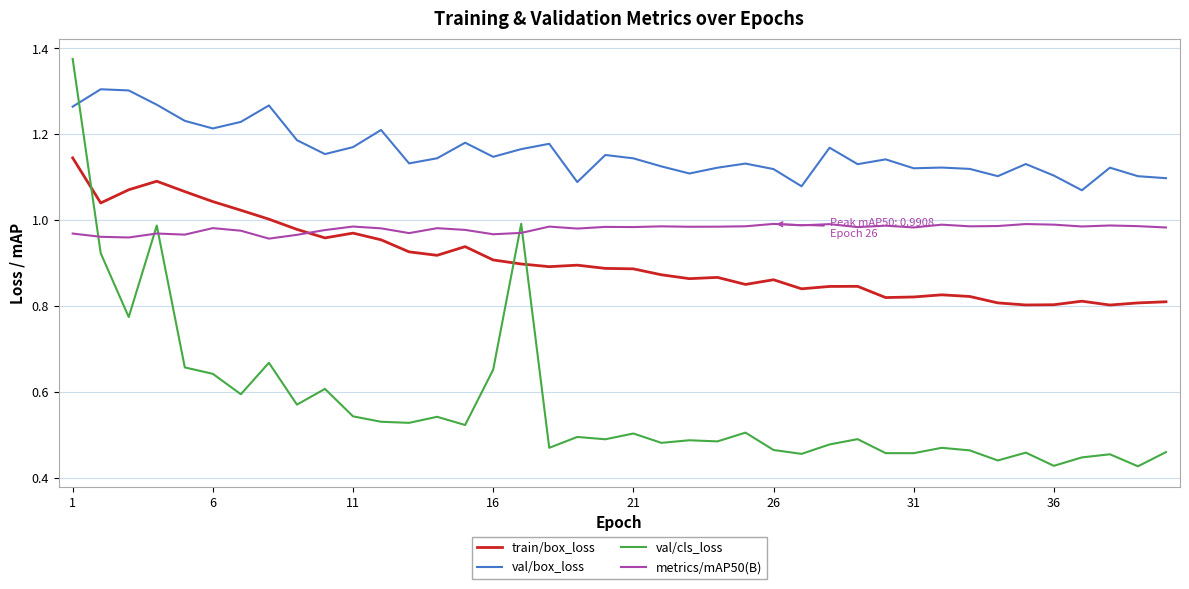

Which series has the largest total across all categories?

val/box_loss